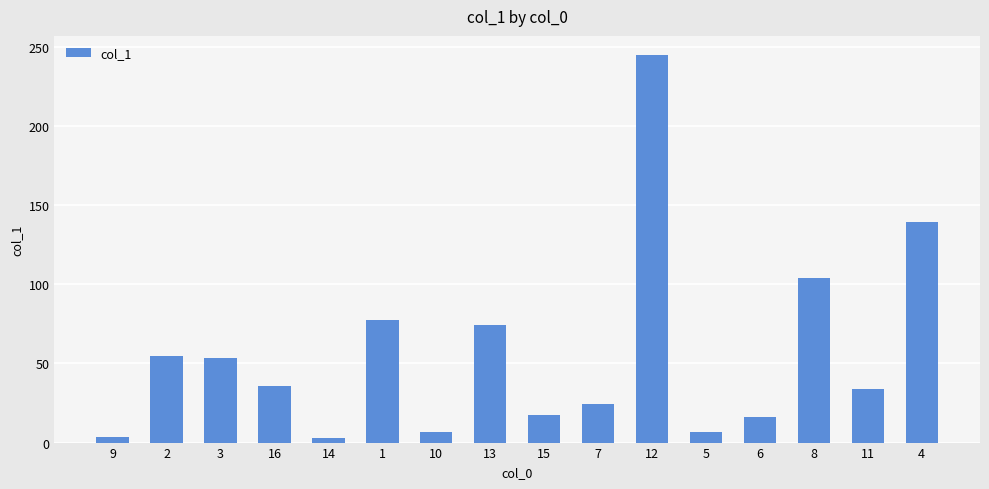

What is the label of the 13th bar from the right?

16